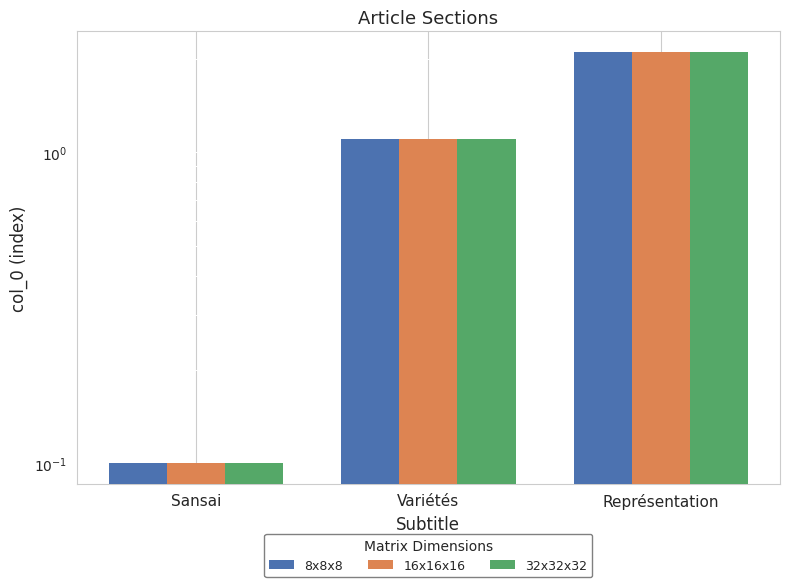

What is the sum of the 16x16x16 values at Variétés and Sansai?

1.2